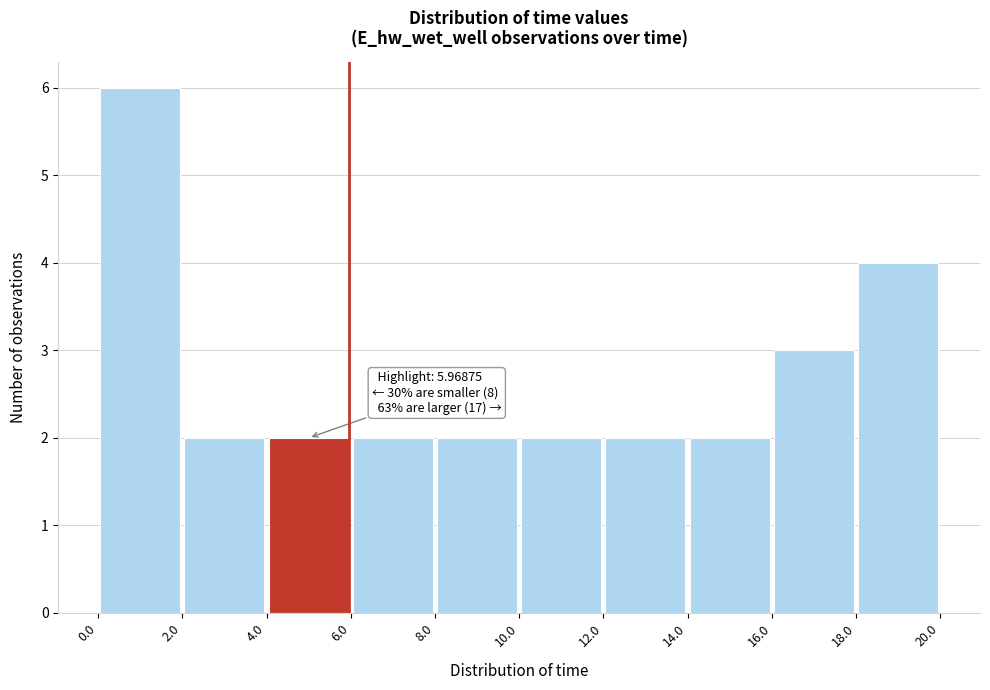

Over which range of the x-axis is the bar tallest?

0.0 to 2.0